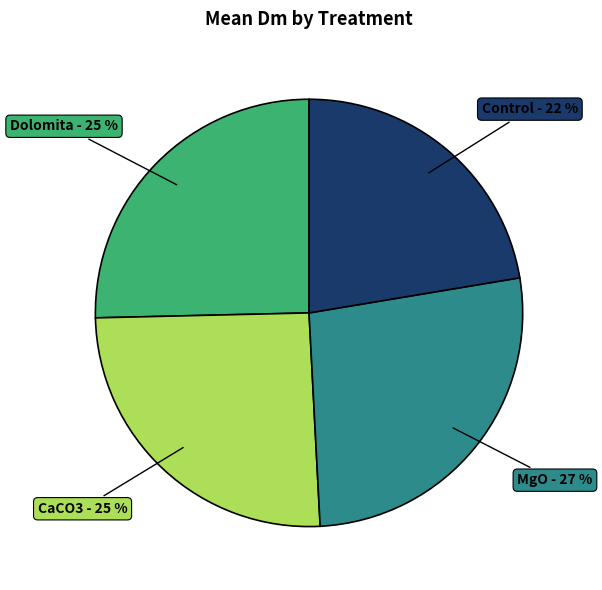

Is there a majority slice in this chart?

No